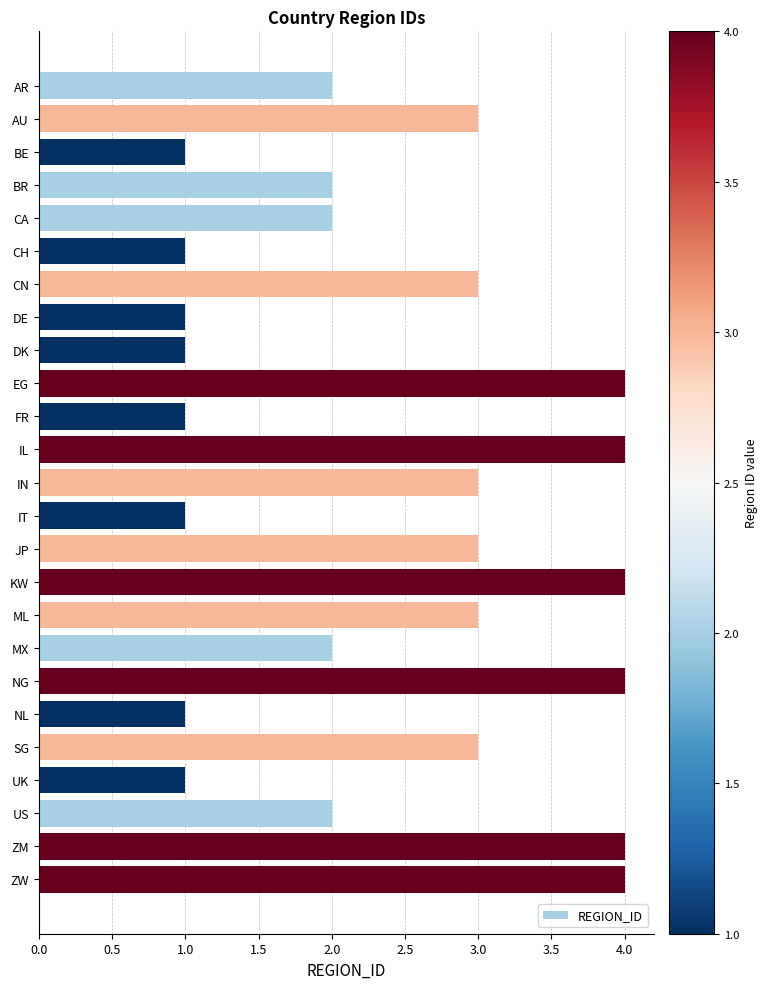

What is the difference between the maximum and minimum values?

3